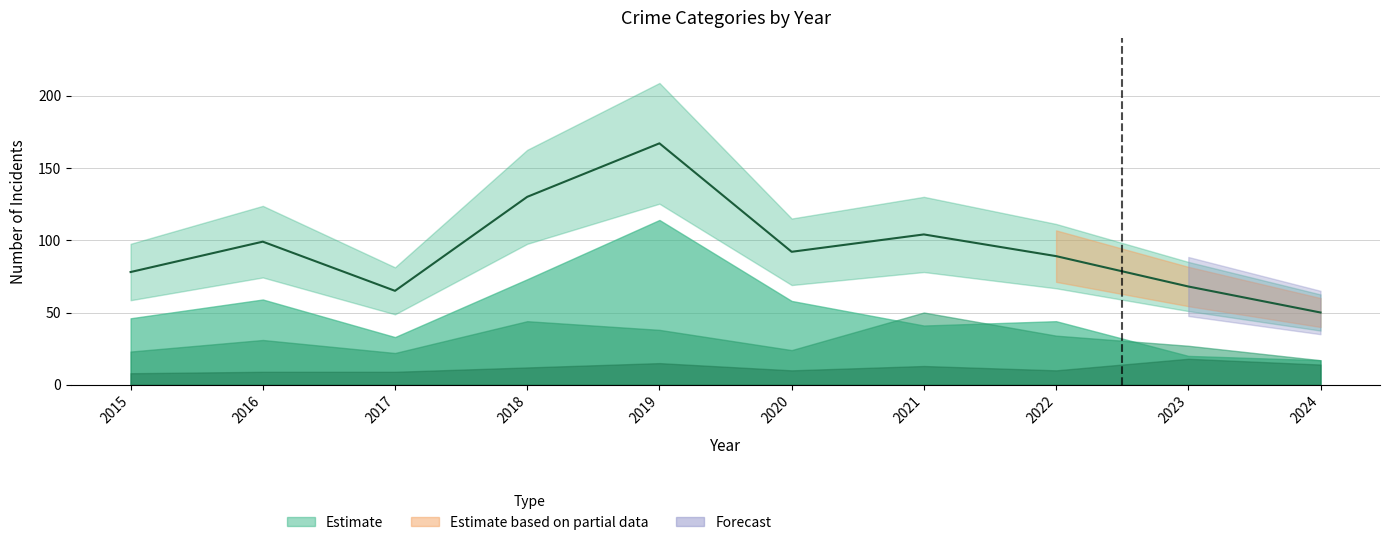

What is the average value of the Total series?

94